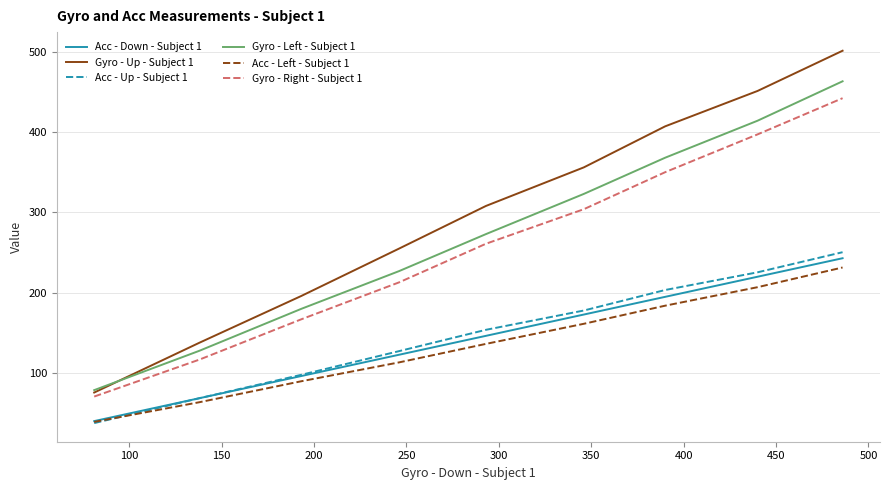

True or false: Gyro - Left - Subject 1 and Acc - Left - Subject 1 cross at least once.

False